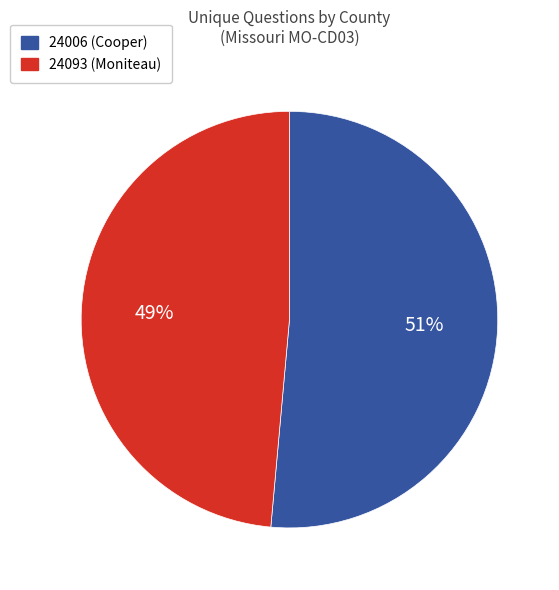

Is it true that 24006 (Cooper) is 40% of the pie?

False